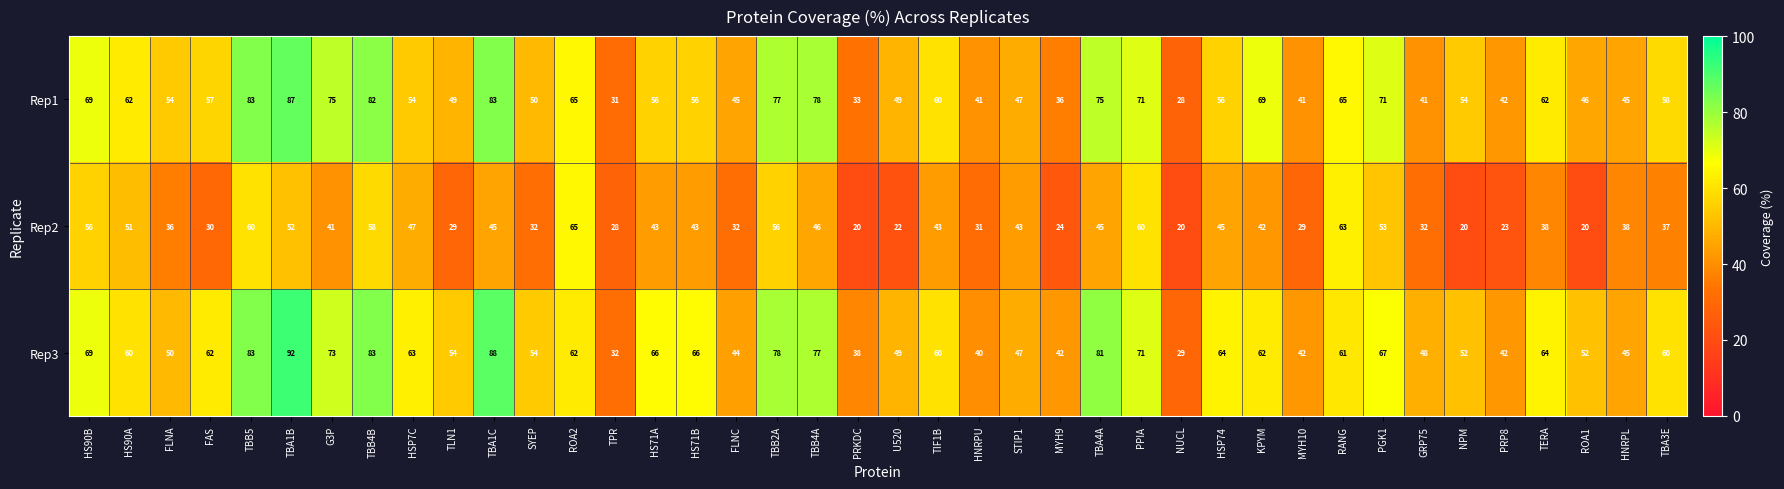

Rank the series at TBA4A from lowest to highest value.

Rep2, Rep1, Rep3